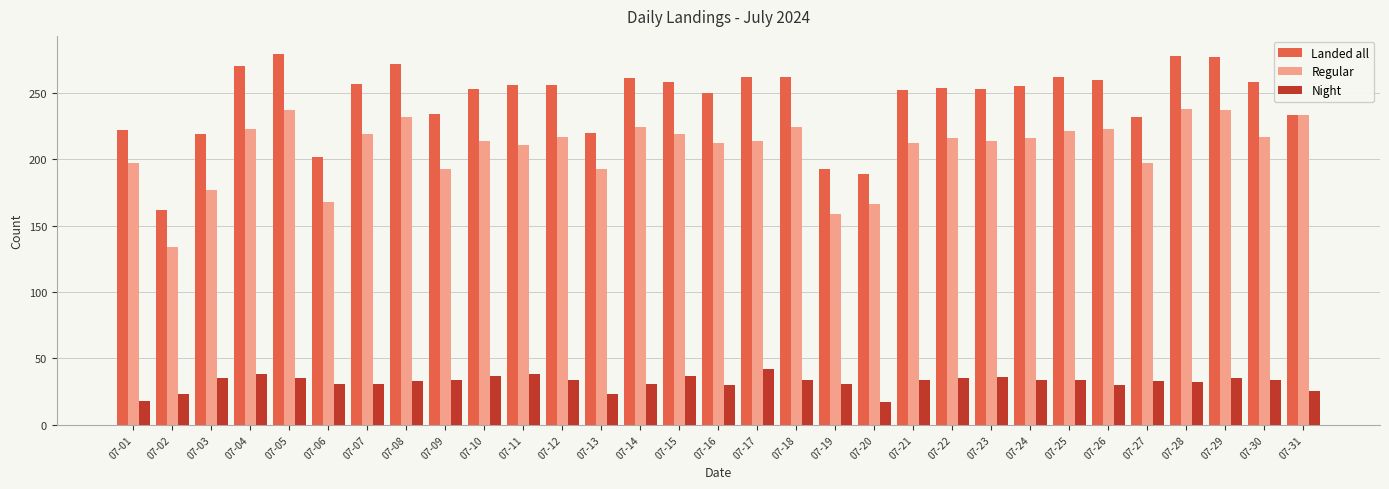

What is the lowest value of the Landed all series?

162